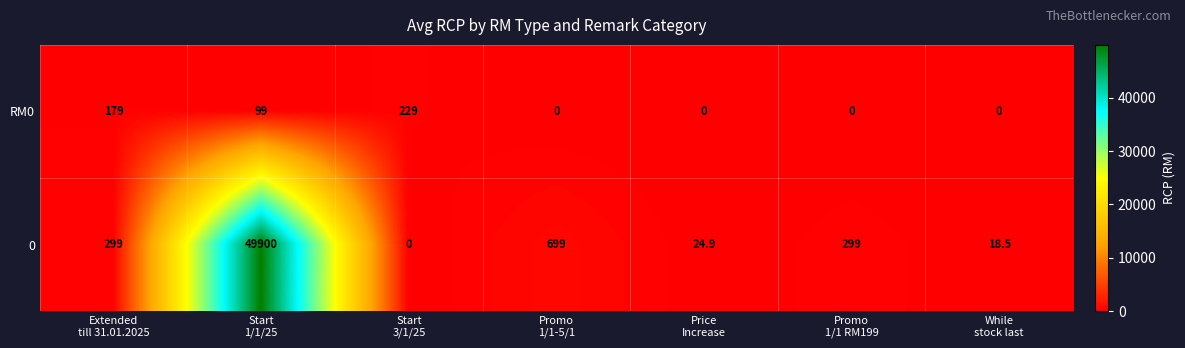

Reading left to right, list all the values displayed in this chart.

RM0: 179.0	99.0	229.0	0.0	0.0	0.0	0.0
0: 299.0	49900.0	0.0	699.0	24.9	299.0	18.5